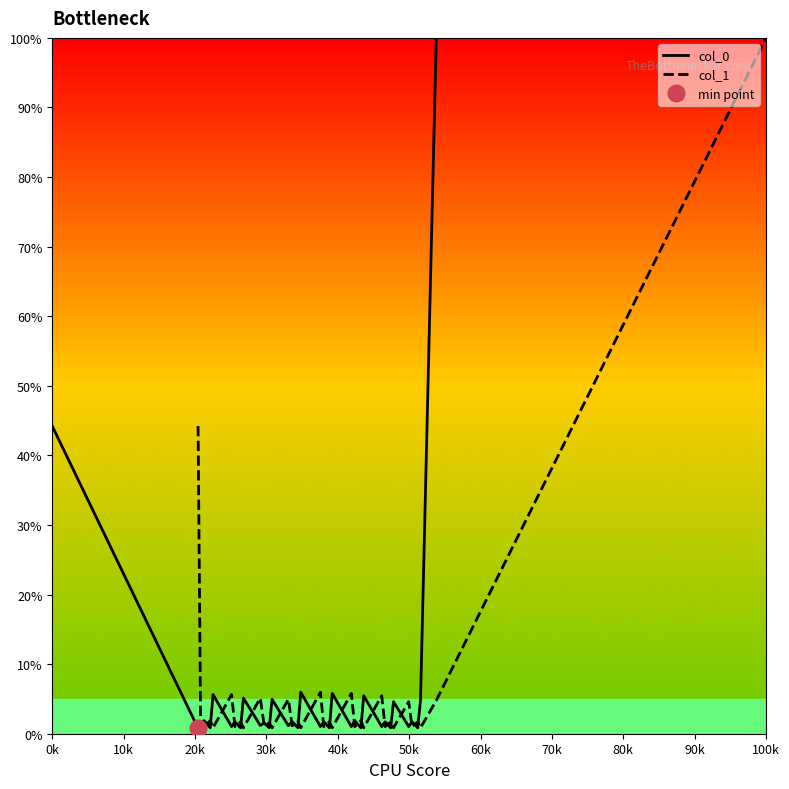

How many interior local peaks does the col_1 series have?

15